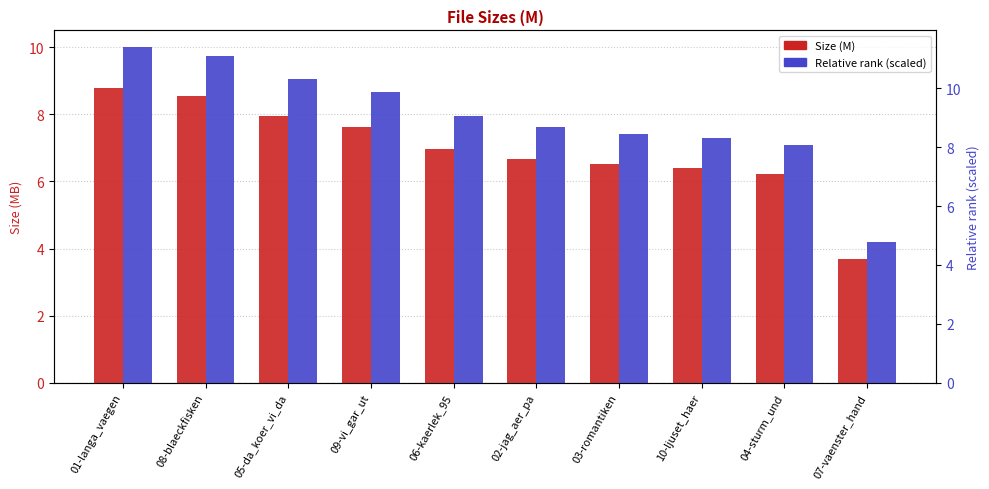

Between 08-blaeckfisken and 04-sturm_und, which series saw the biggest shift?

Relative rank (scaled)